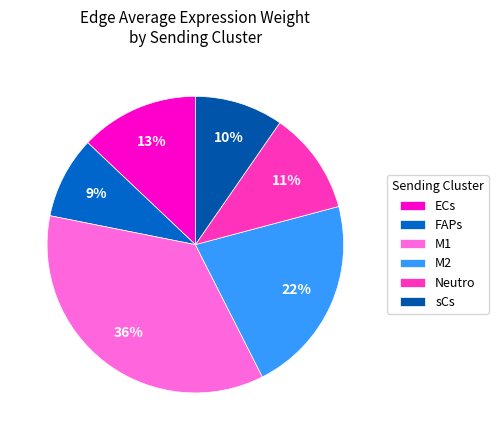

To the nearest percent, what is the difference between the largest and smallest slice percentages?

27%